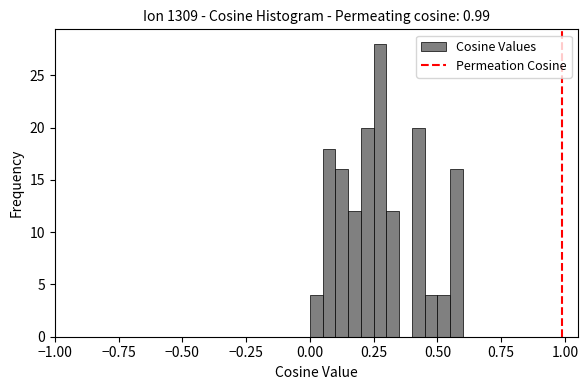

Around what value on the x-axis is the tallest bar? Give the approximate position of its centre, as read against the axis.

0.30